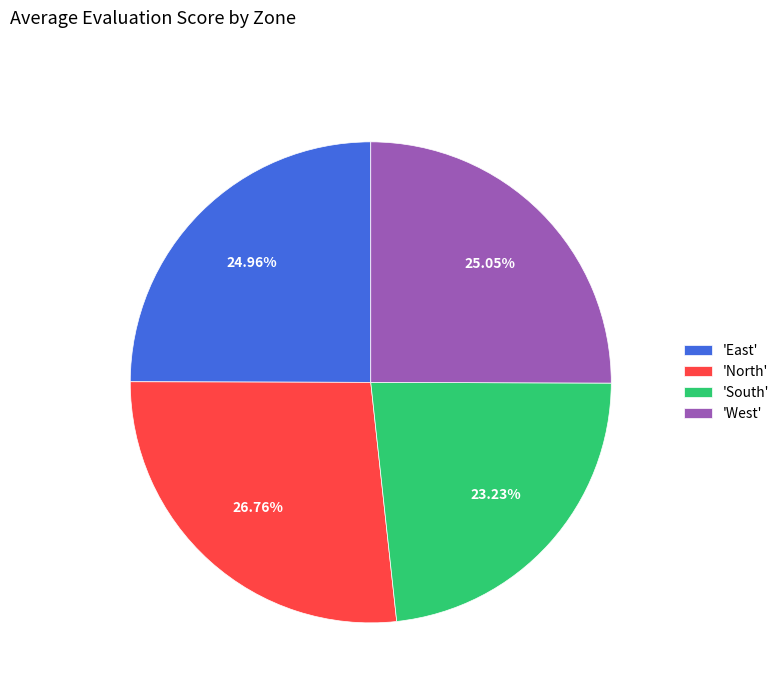

Approximately how many times larger is the value at 'South' compared to 'East'?

0.9